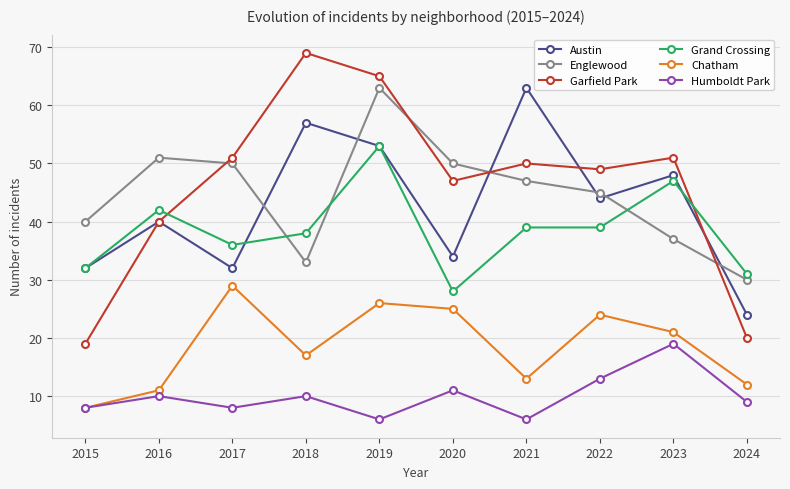

At how many categories does at least one series exceed 18?

10